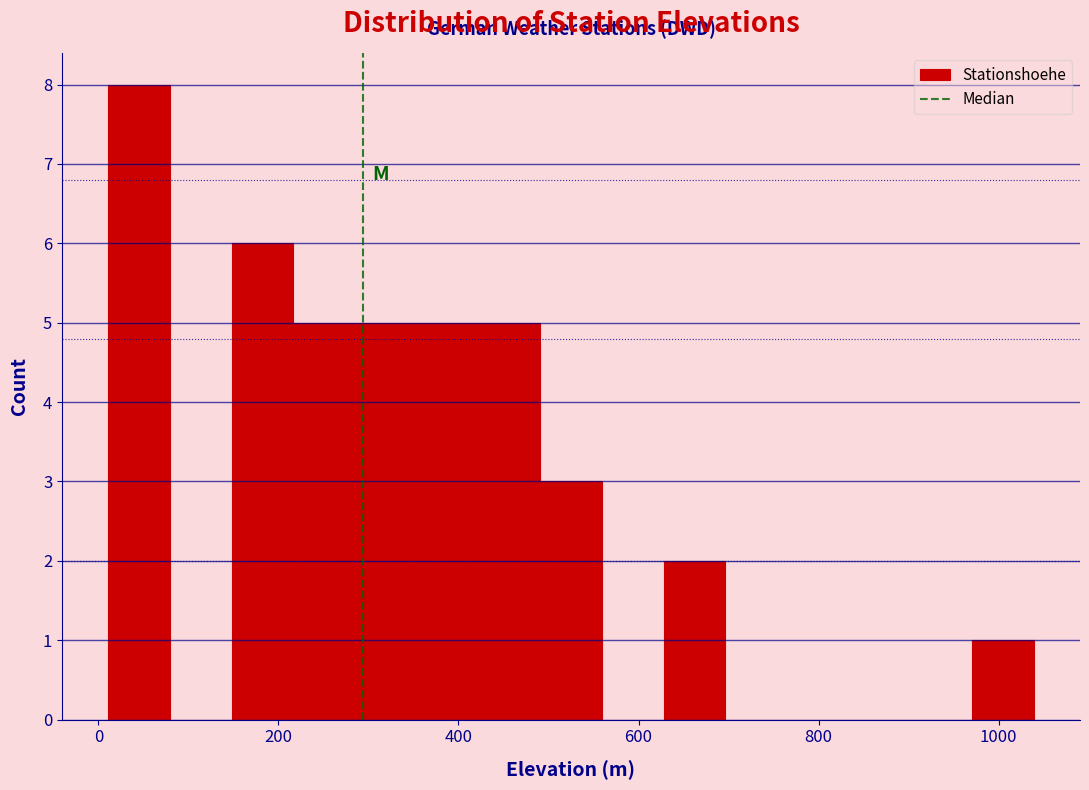

Around what value on the x-axis is the tallest bar? Give the approximate position of its centre, as read against the axis.

40